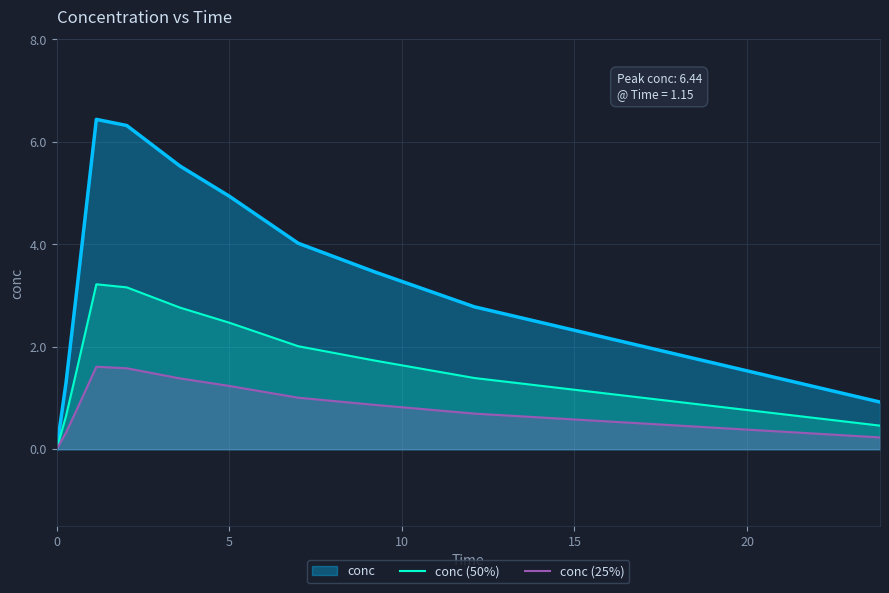

At how many categories does at least one series exceed 1?

9